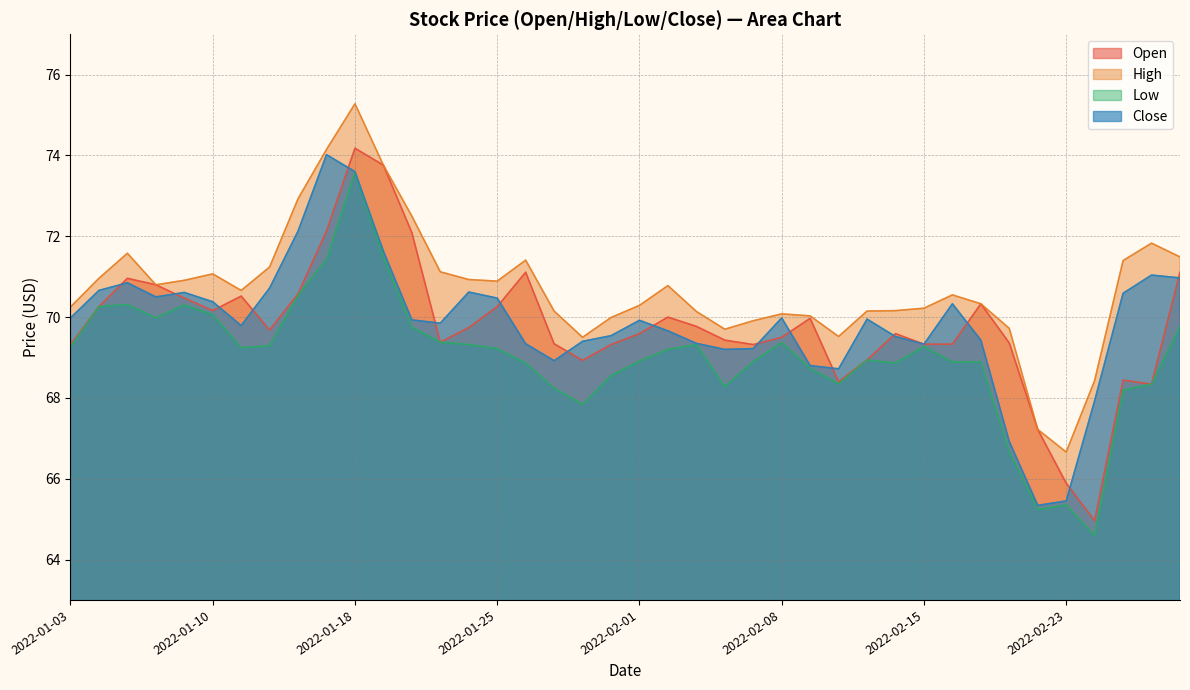

Rank the series at 2022-02-15 from highest to lowest value.

High, Open, Close, Low